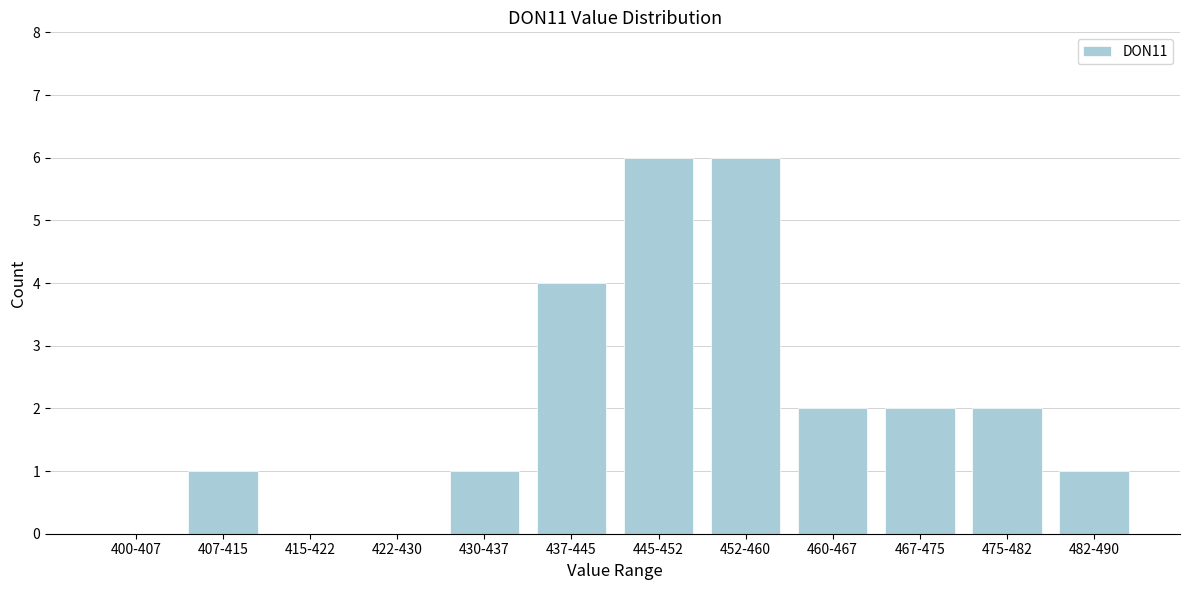

Reading right to left, extract all data points from this chart.

482-490=1	475-482=2	467-475=2	460-467=2	452-460=6	445-452=6	437-445=4	430-437=1	422-430=0	415-422=0	407-415=1	400-407=0